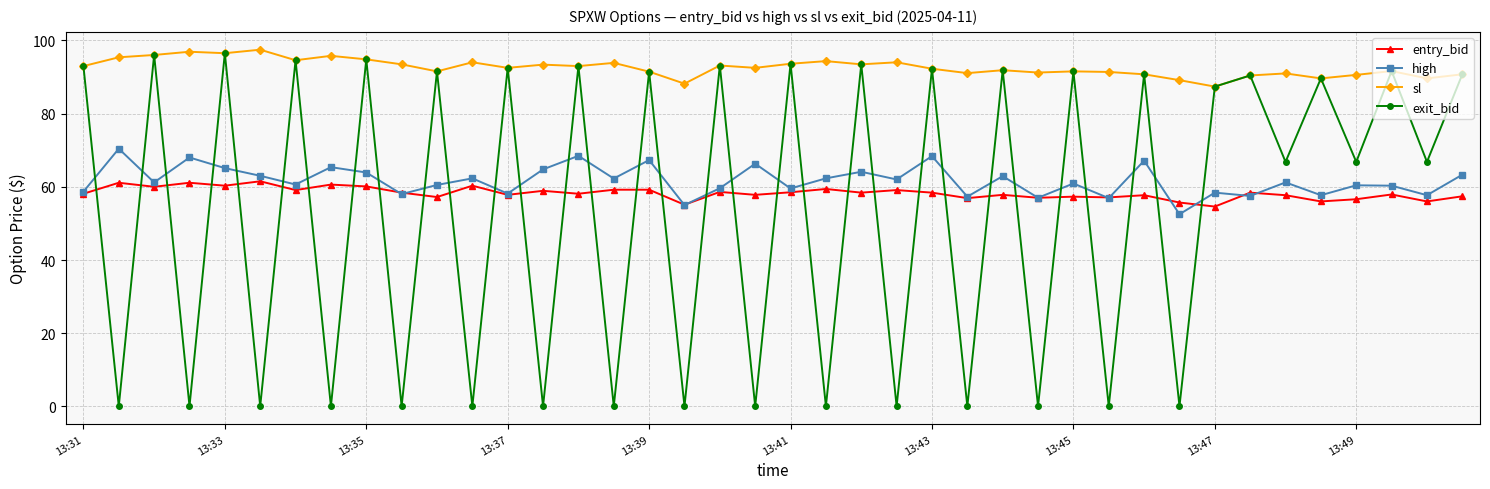

Which series has the largest range (max minus min)?

exit_bid